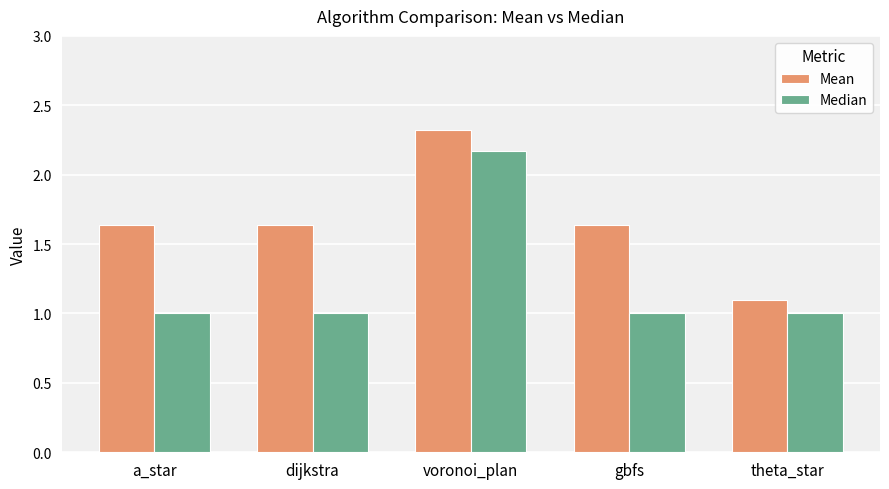

What is the sum of the Median values at dijkstra and voronoi_plan?

3.2